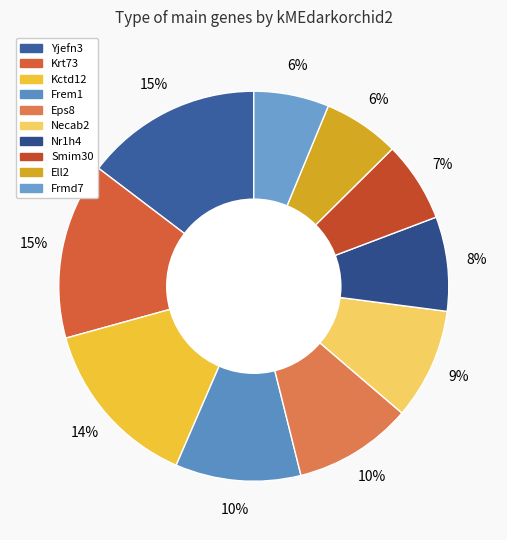

To the nearest percent, what is the average slice percentage?

10%